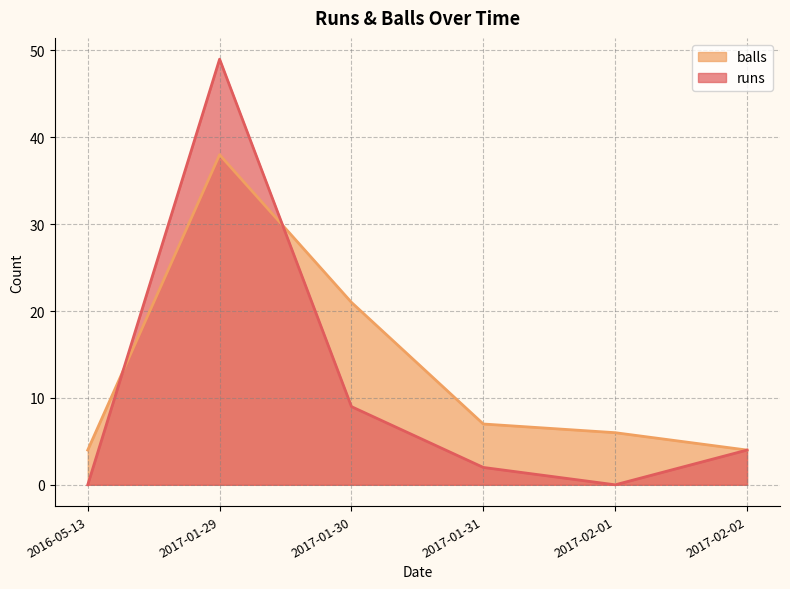

Is the value of balls at 2017-02-02 greater than the value of runs at 2016-05-13?

Yes